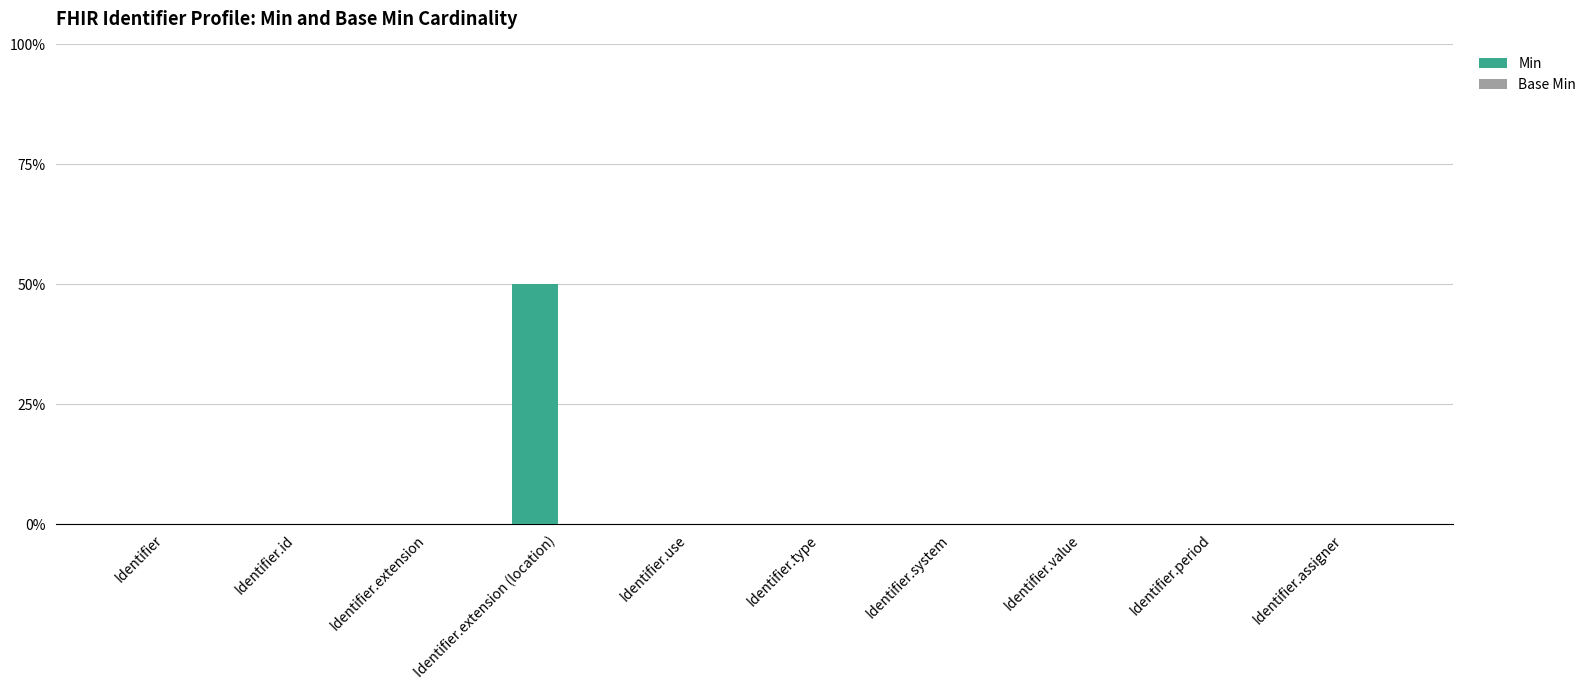

What is the label of the 1st bar from the right?

Identifier.assigner